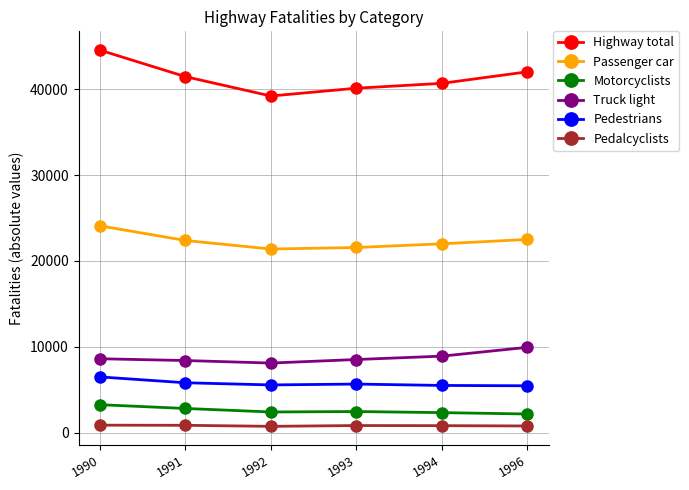

What is the sum of the Passenger car values at 1994 and 1996?

44502